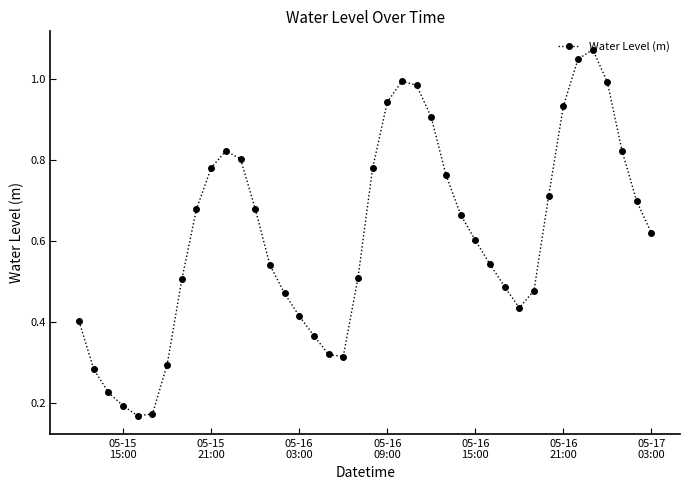

True or false: there are more than 0 points higher than both neighbors.

True